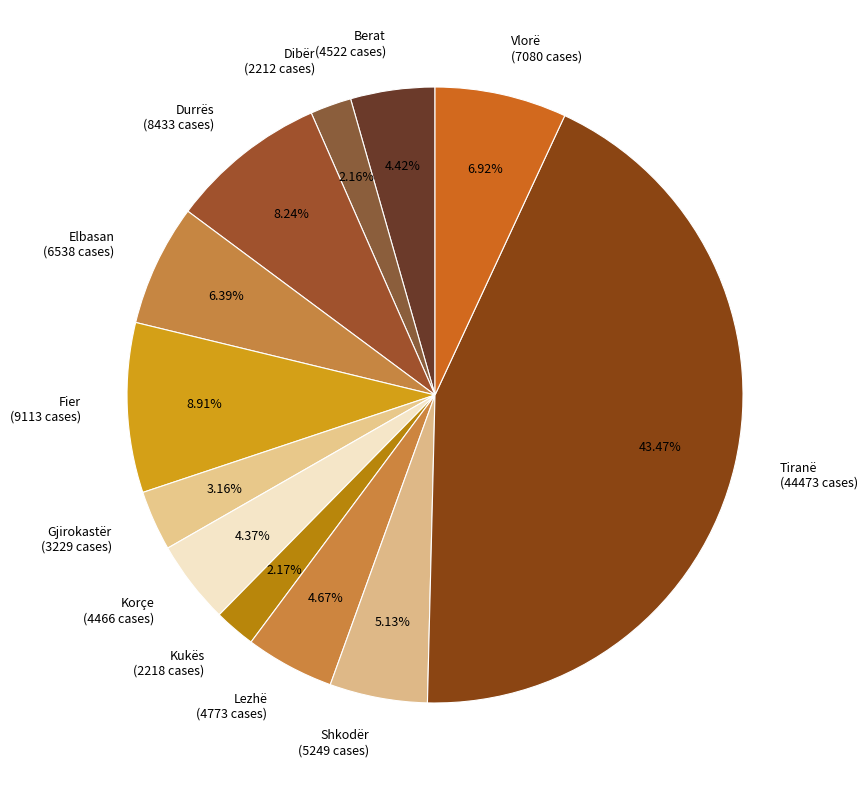

What is the largest slice in the pie chart?

Tiranë